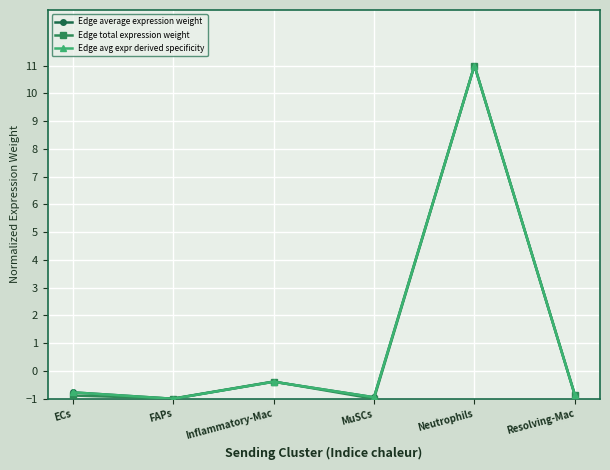

True or false: Edge average expression weight has more than 1 interior local peaks.

True